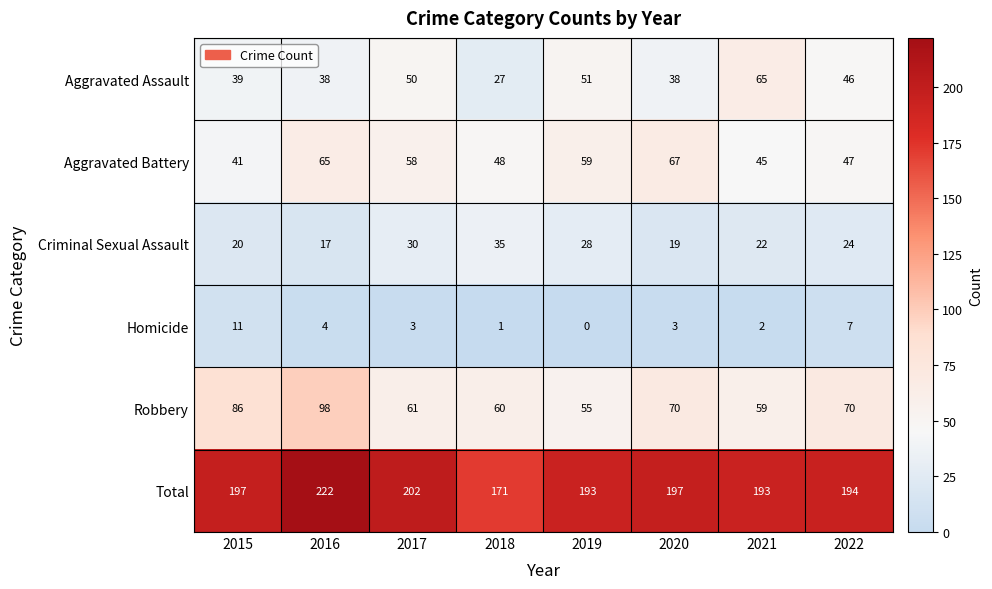

What is the spread (max minus min) of values at 2019?

193